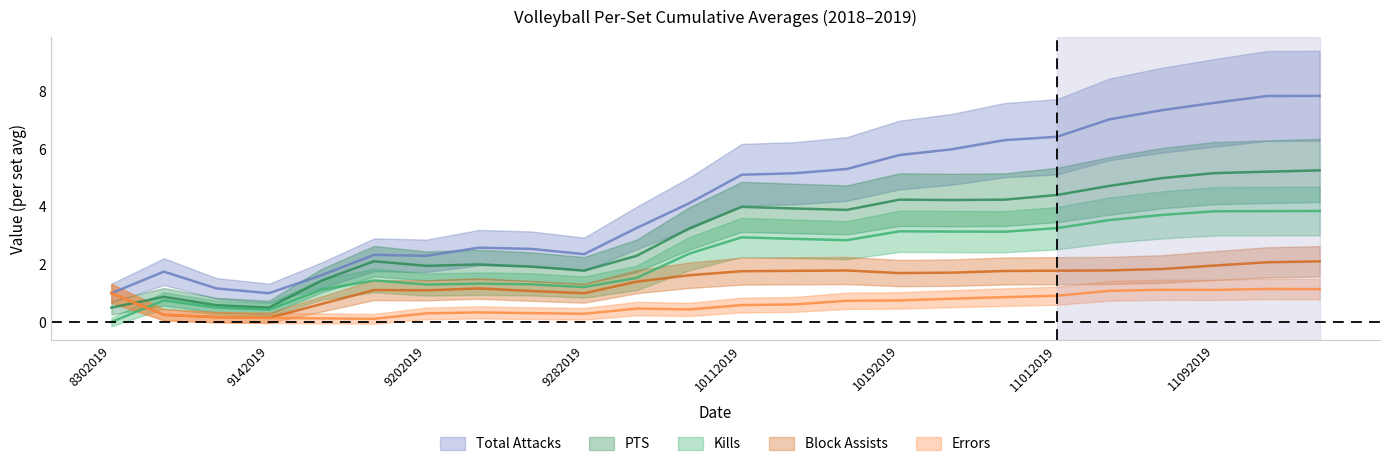

Rank the series by their average value, from lowest to highest.

Errors, Block Assists, Kills, PTS, Total Attacks